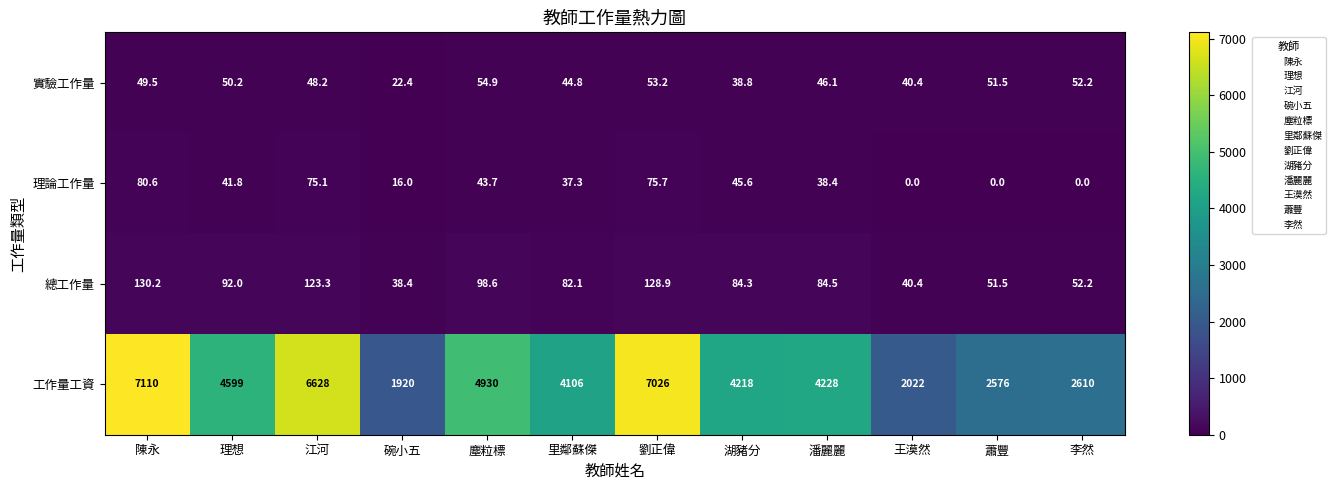

What is the total value across all series at 塵粒標?

5127.2